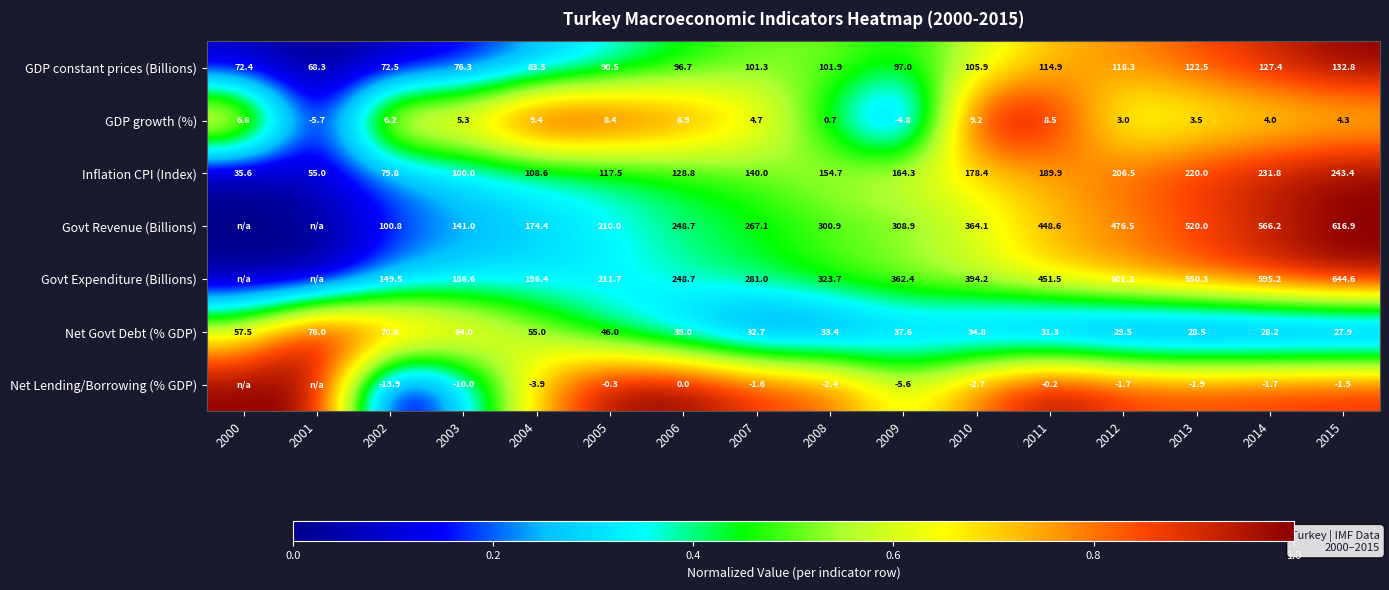

Is the value of Govt Expenditure (Billions) at 2006 greater than the value of Govt Revenue (Billions) at 2002?

Yes